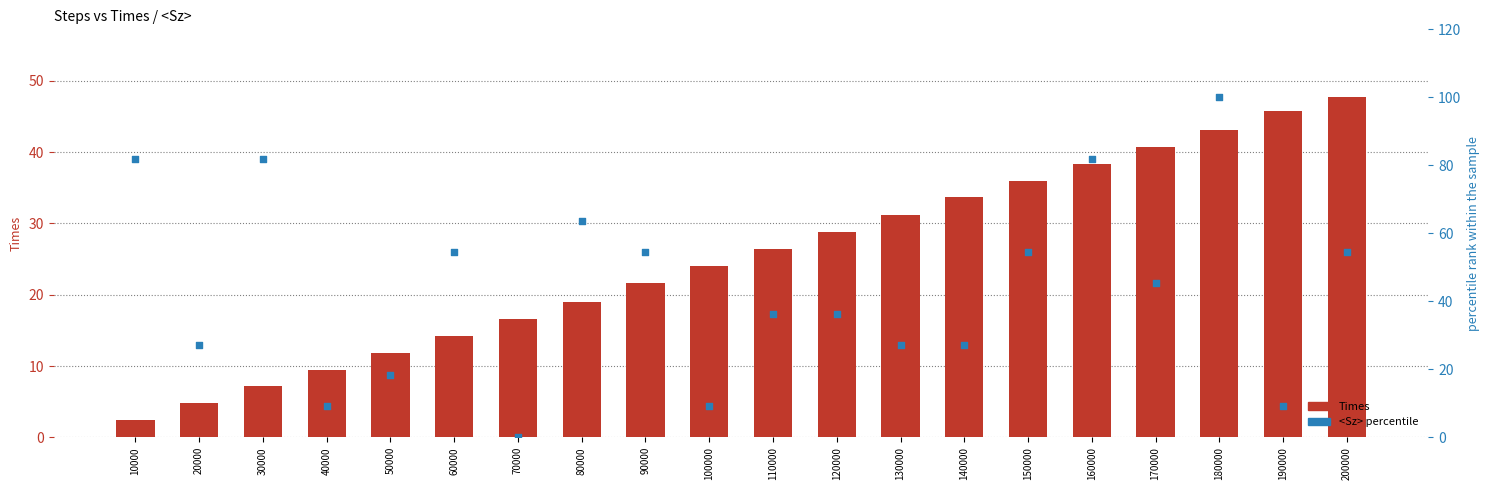

What is the total value across all series at 30000?

89.0